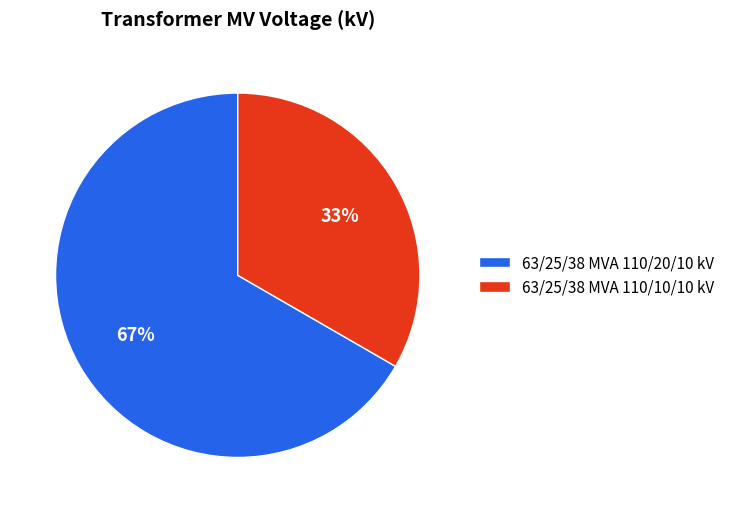

Which slice is the smallest?

63/25/38 MVA 110/10/10 kV